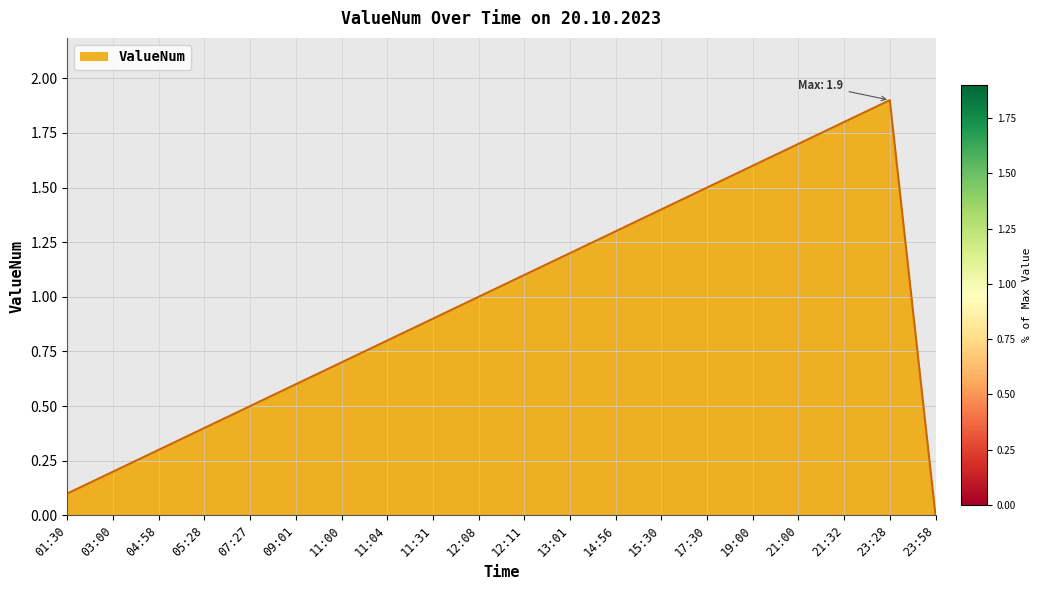

What is the sum of all values?

19.0